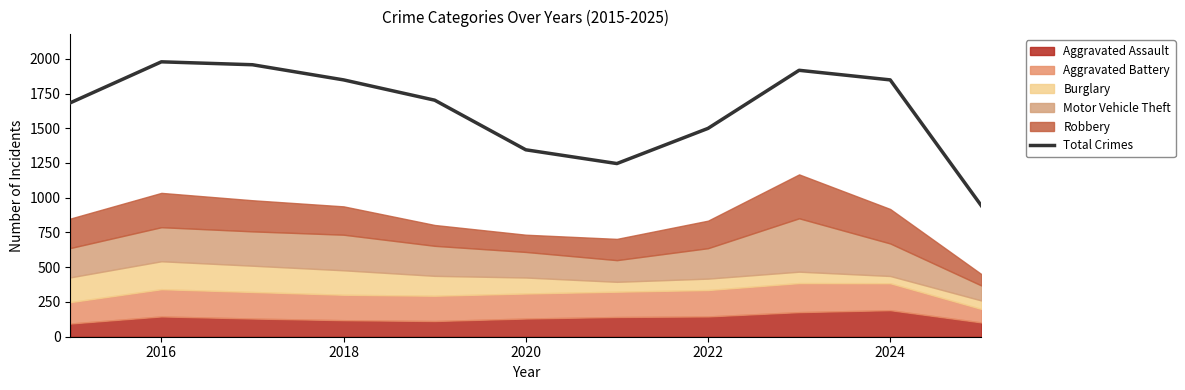

How many points are higher than both their immediate neighbors (excluding endpoints)?

2